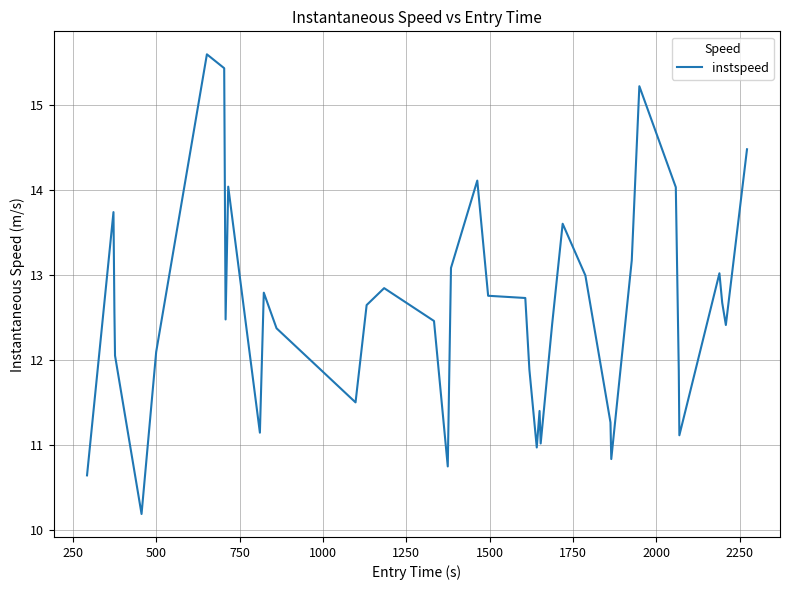

What is the minimum value shown in the chart?

10.2